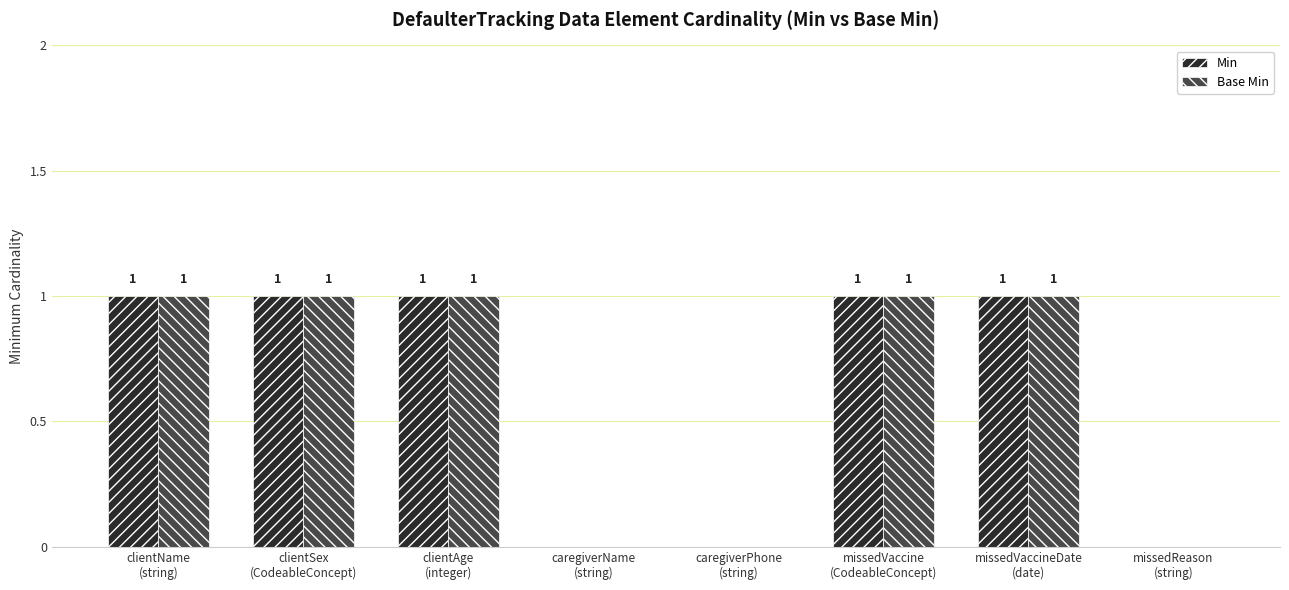

How many categories are shown in the chart?

8